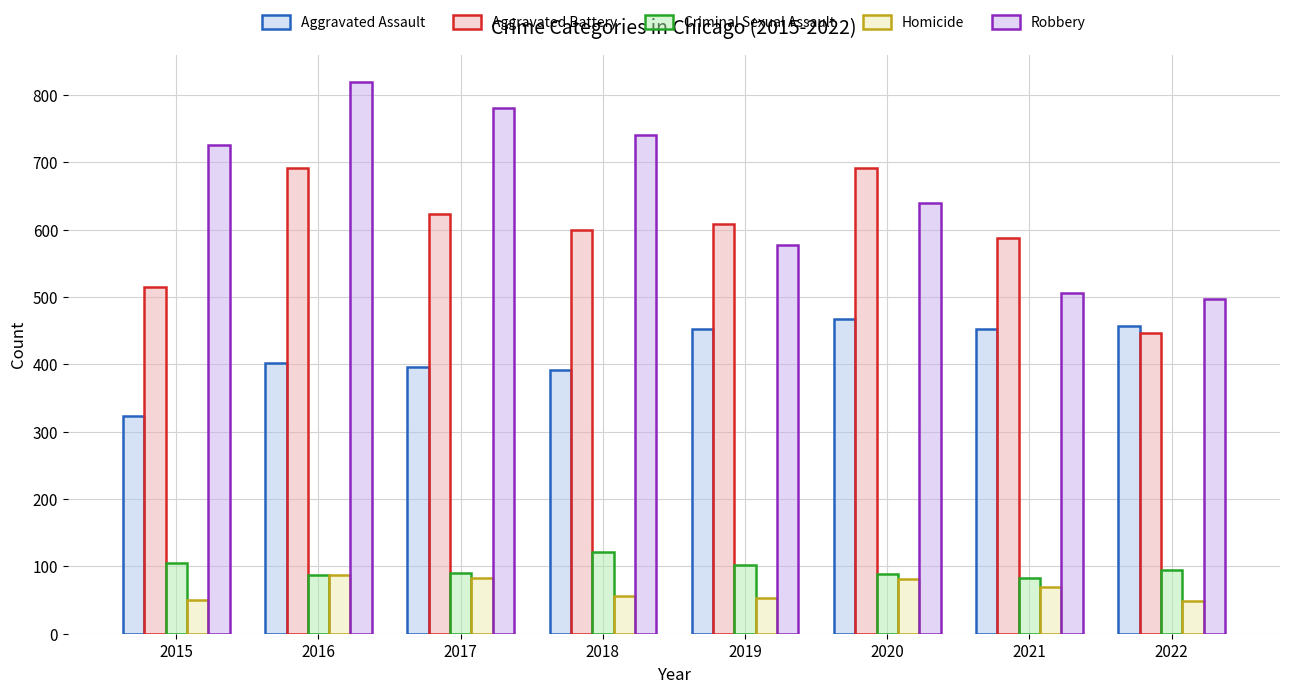

Are the bars grouped side by side (vs. stacked)?

Yes